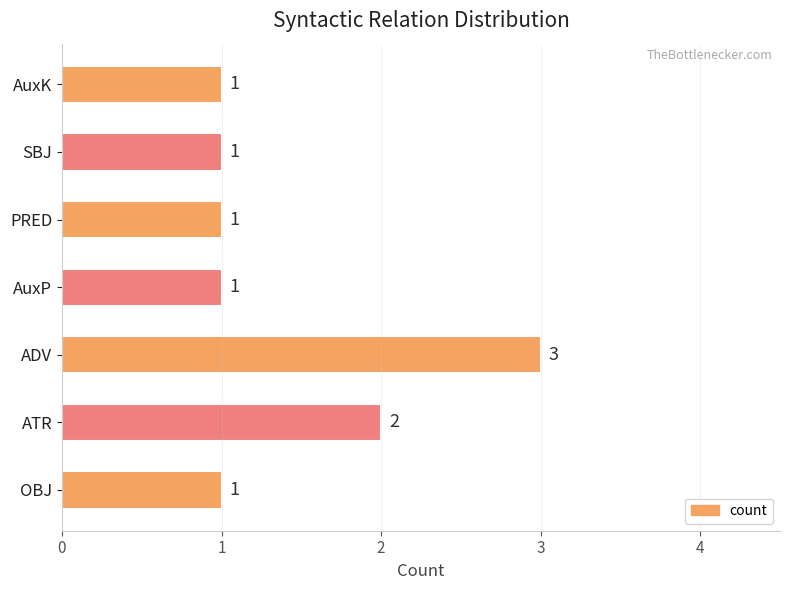

Reading bottom to top, extract all data points from this chart.

1	2	3	1	1	1	1